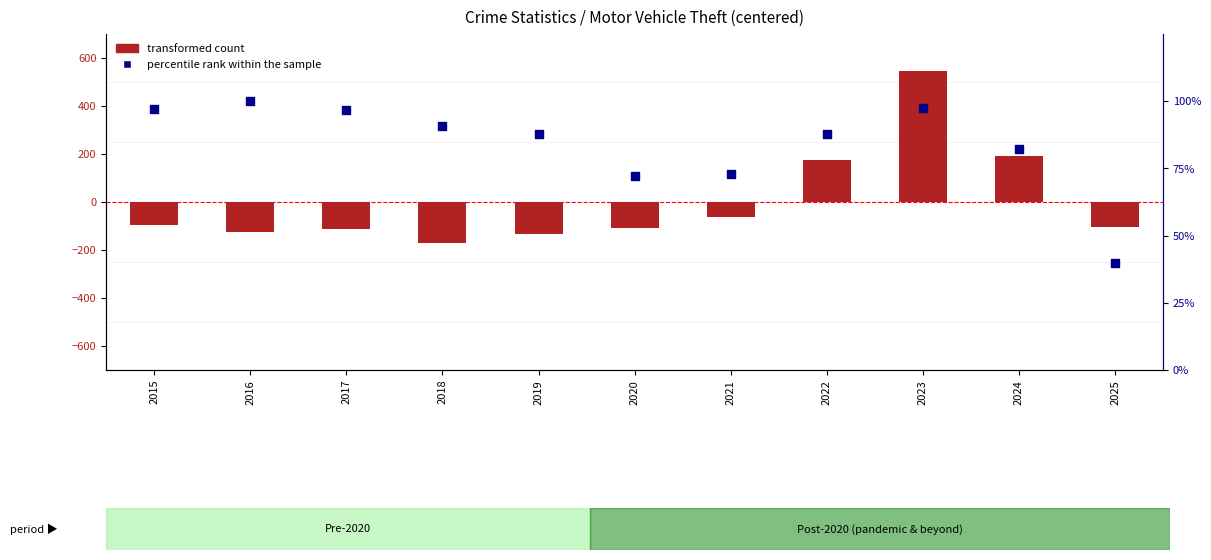

What are all the series names shown in the legend?

transformed count, percentile rank within the sample